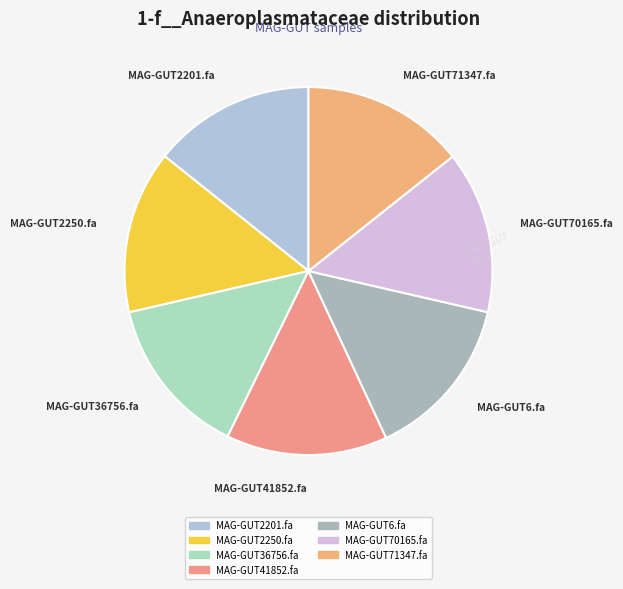

Is there a majority slice in this chart?

No